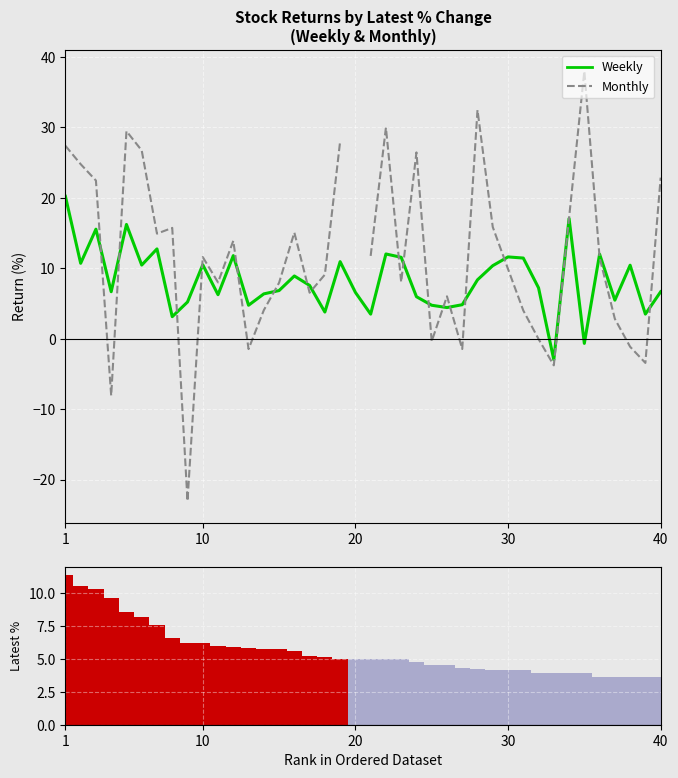

What is the maximum value shown in the chart?

37.9